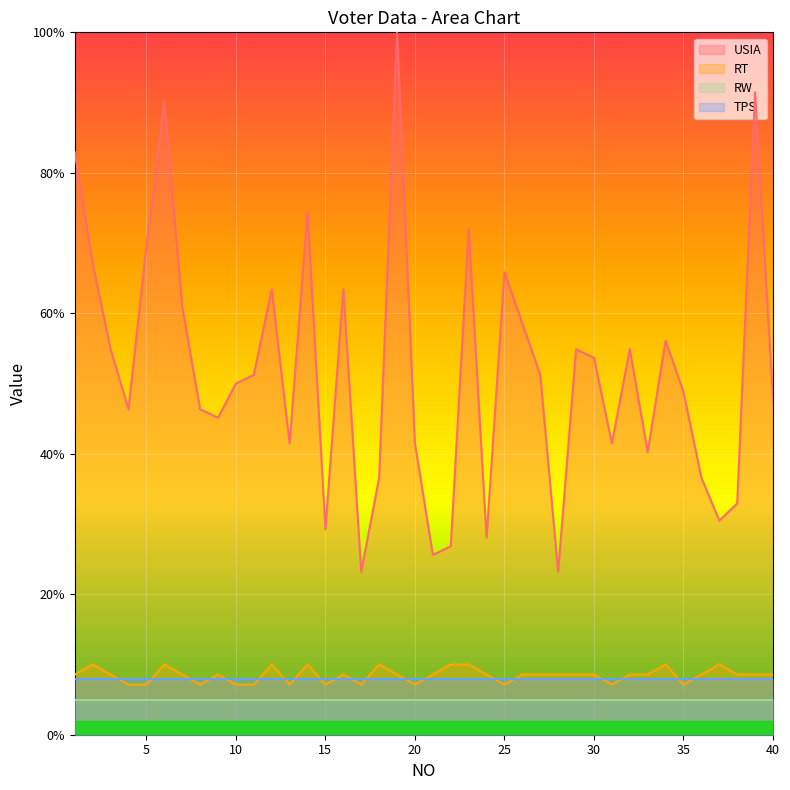

Rank the series at 35 from highest to lowest value.

USIA, TPS, RT, RW